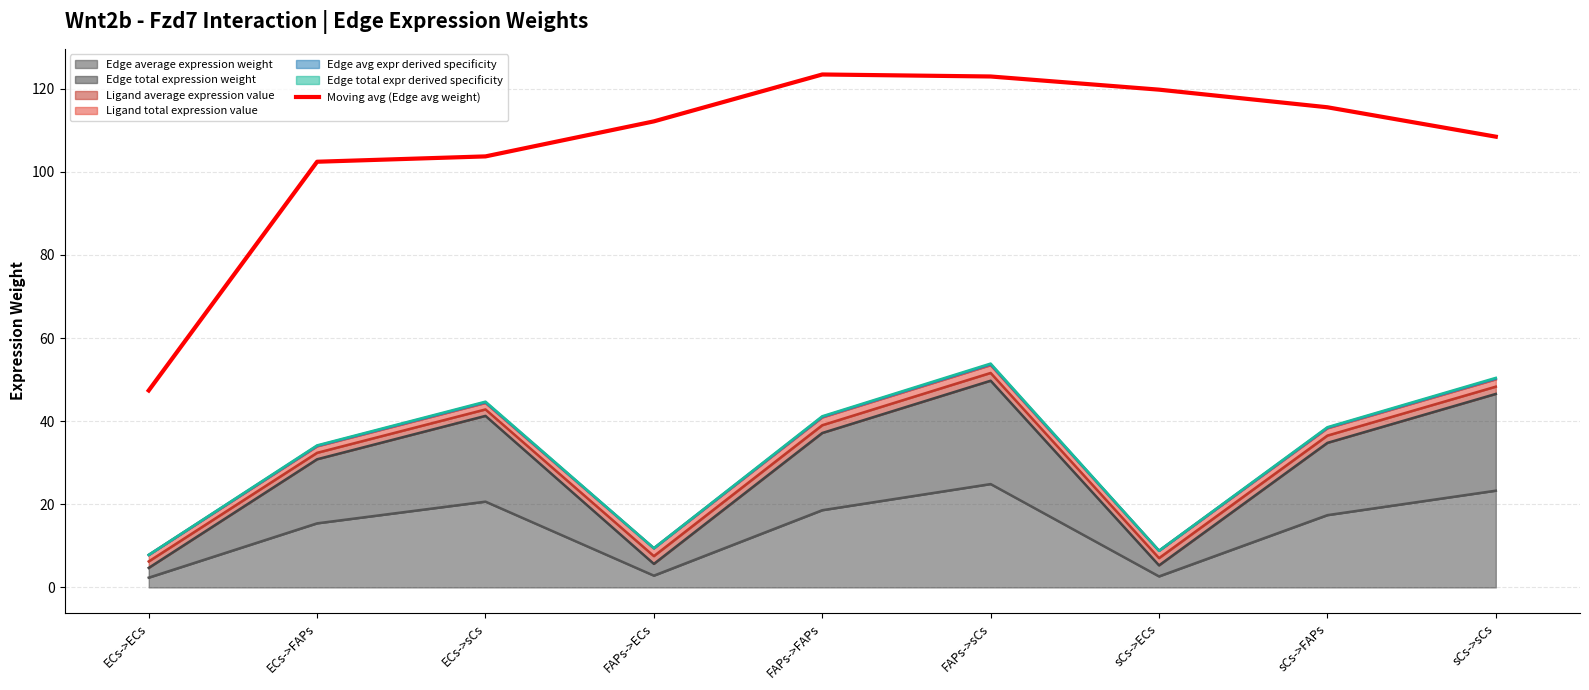

What is the change in value from FAPs->sCs to sCs->FAPs?

-7.4